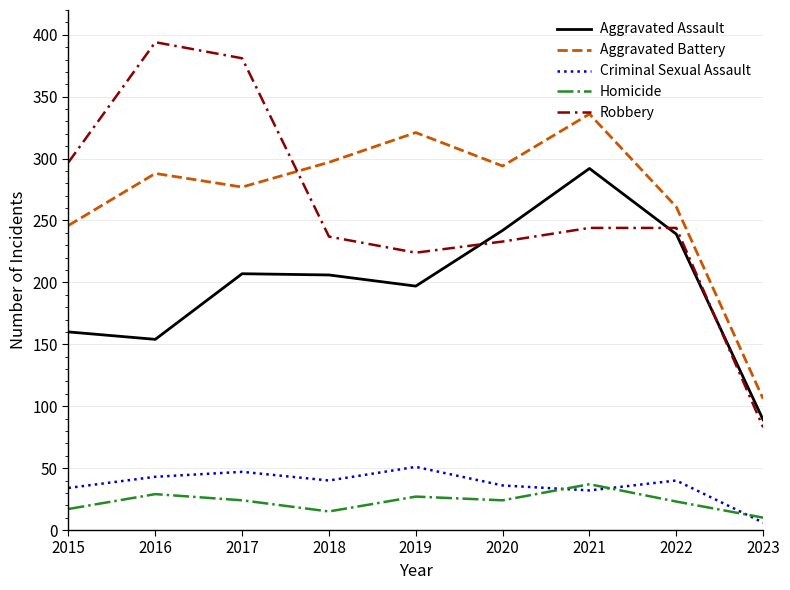

What is the approximate value of Criminal Sexual Assault at 2020?

36